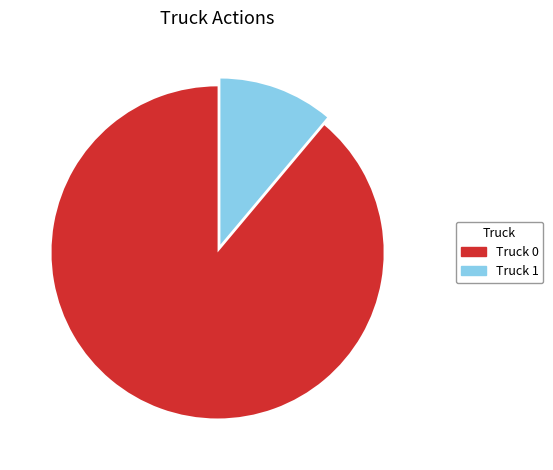

Is the sum of Truck 0 and Truck 1 greater than half?

Yes